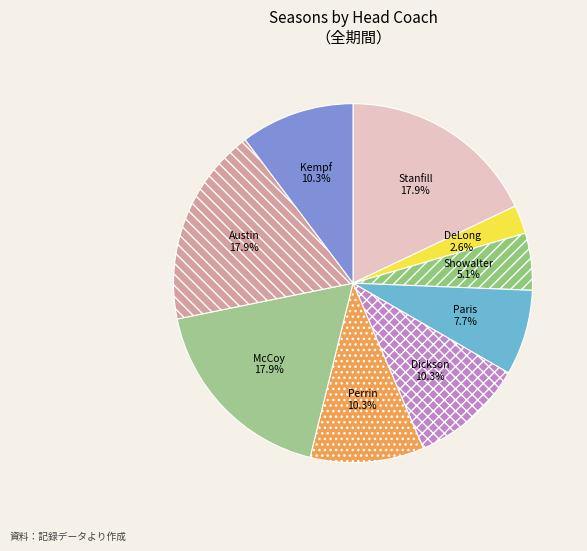

Rank the categories by value from highest to lowest.

Kassie Stanfill, Tara McCoy, Chris Austin, Casey Dickson, Jim Perrin, Cheri Kempf, Stephanie Paris, Shane Showalter, Rodney DeLong